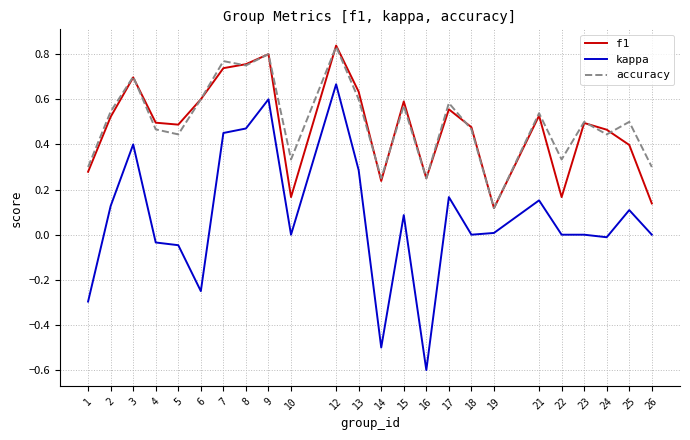

True or false: kappa has more than 1 interior local peaks.

True